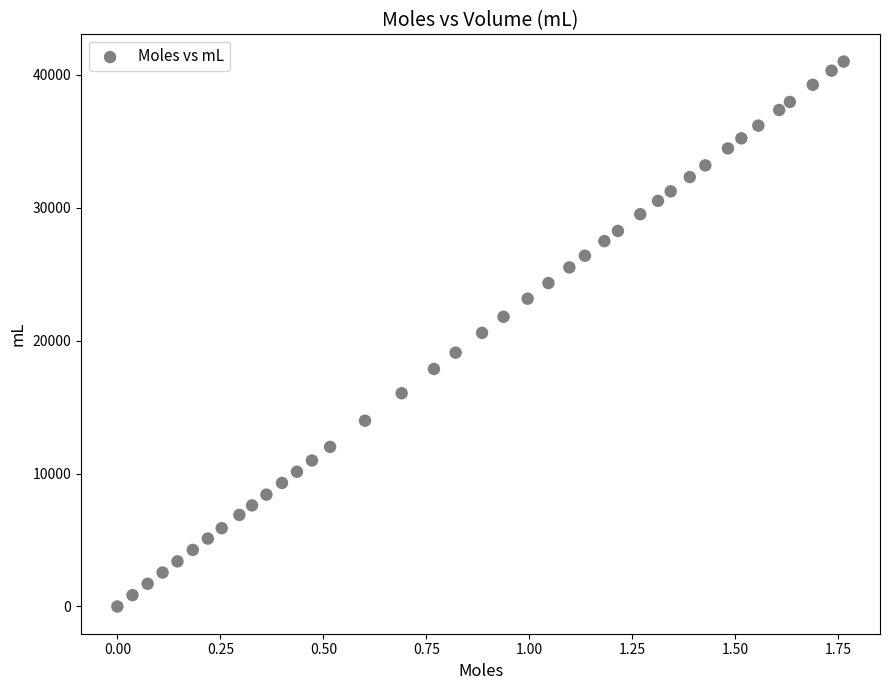

What is the range of Y values (max minus min)?

40985.8